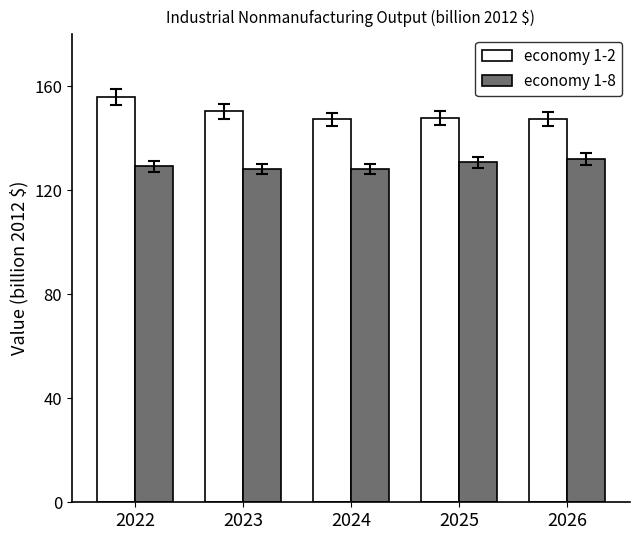

How many bars are there in total?

10